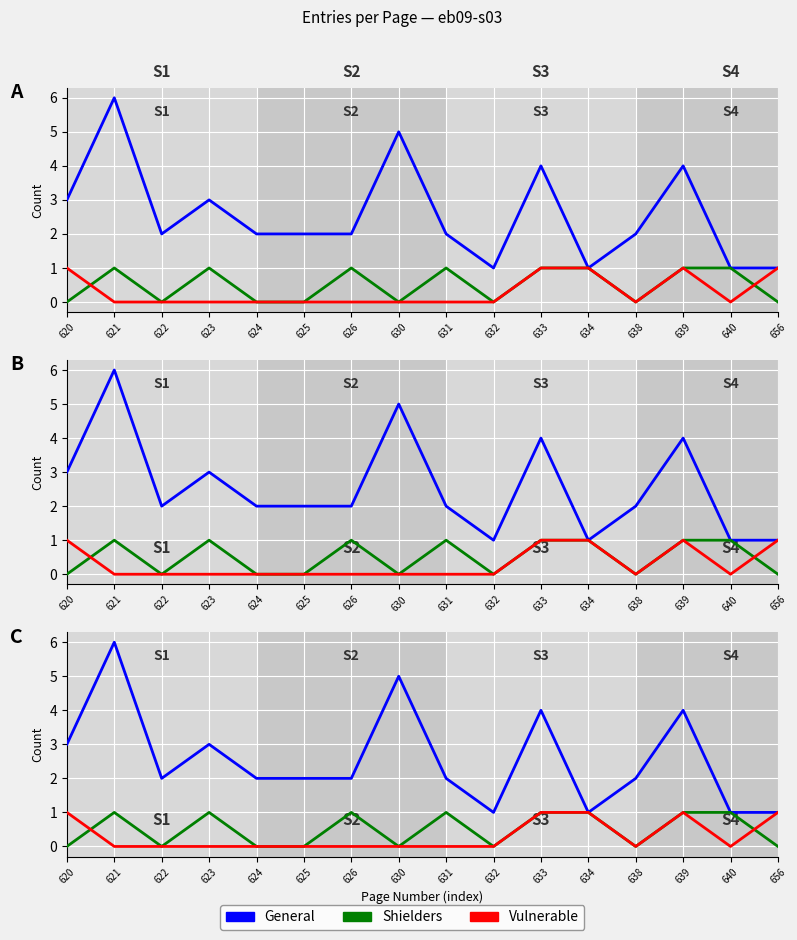

Reading left to right, list all the values displayed in this chart.

General: 3	6	2	3	2	2	2	5	2	1	4	1	2	4	1	1
Shielders: 0	1	0	1	0	0	1	0	1	0	1	1	0	1	1	0
Vulnerable: 1	0	0	0	0	0	0	0	0	0	1	1	0	1	0	1